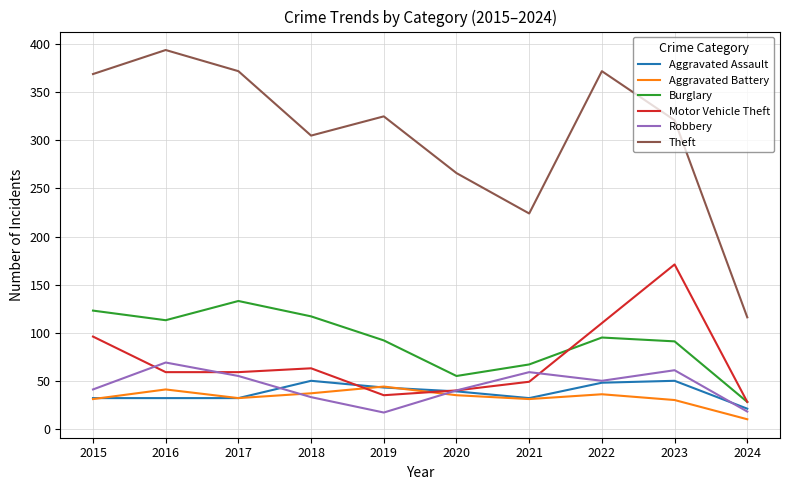

True or false: Theft and Aggravated Battery cross at least once.

False